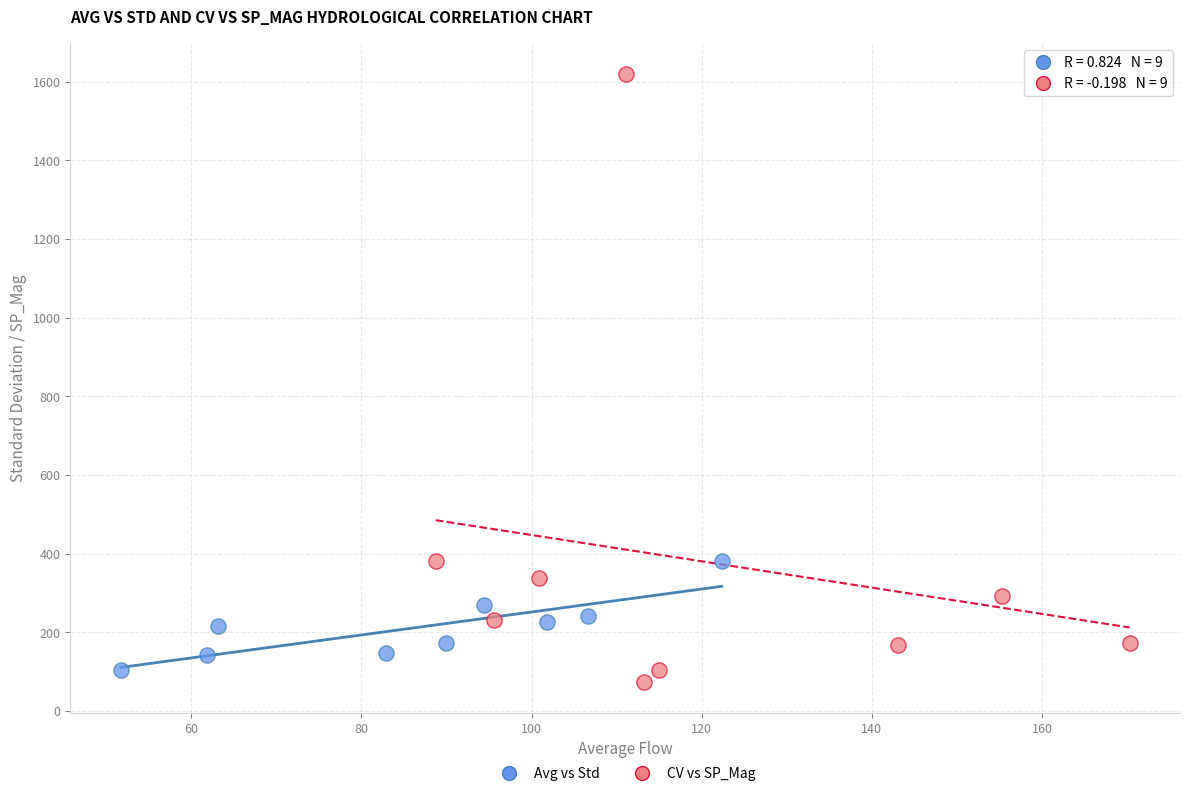

Which series contains the highest Y value?

CV vs SP_Mag